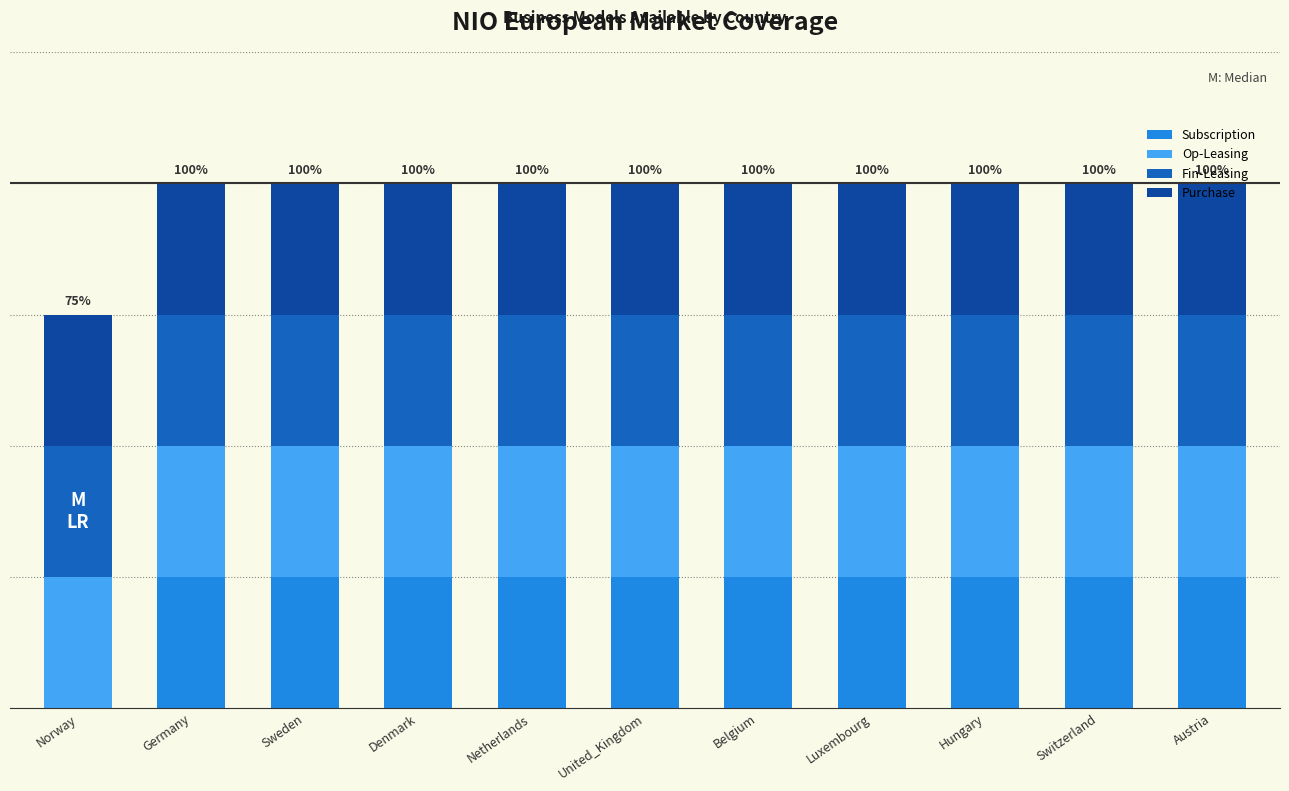

Is it true that Subscription equals 0 at Switzerland?

False